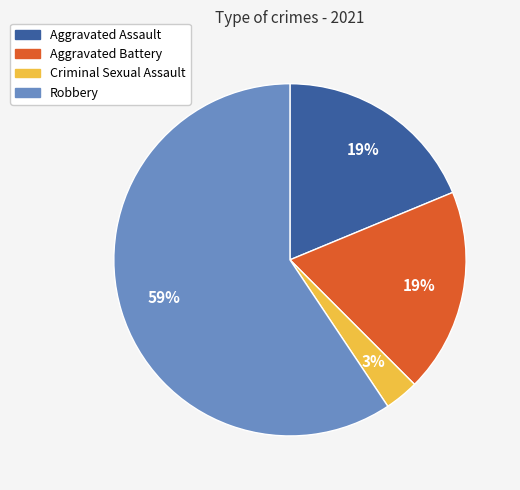

Which category has the smallest portion of the pie?

Criminal Sexual Assault